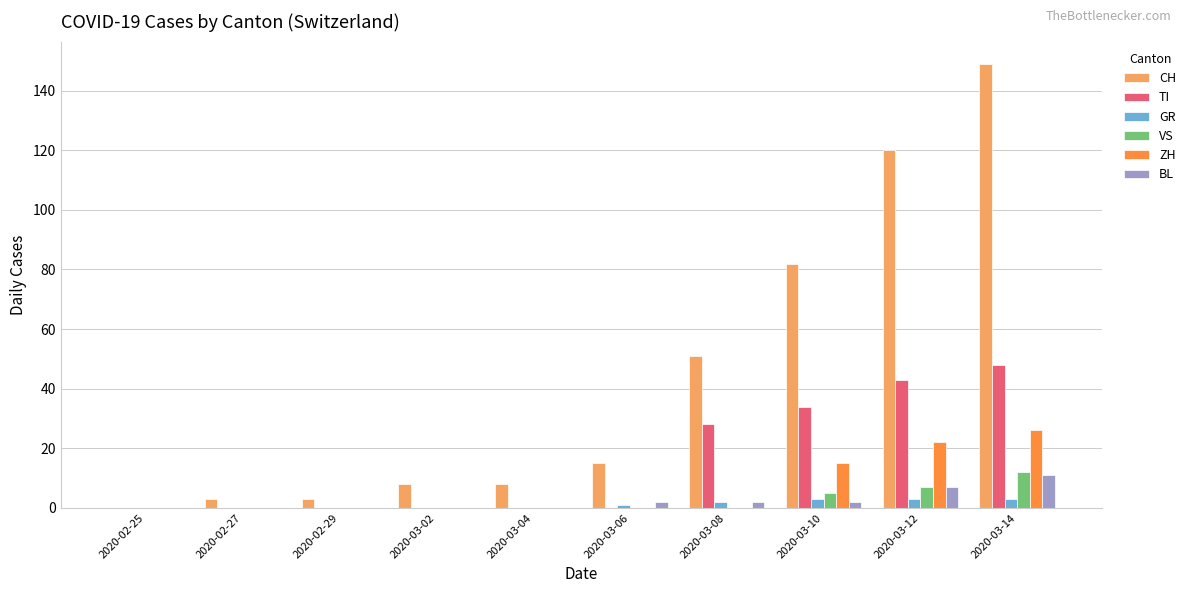

Which series has the widest spread of values?

CH